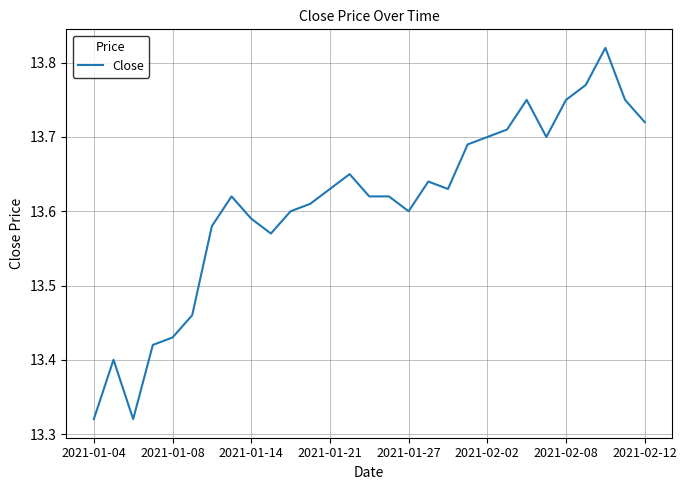

What is the difference between the maximum and minimum values?

0.5